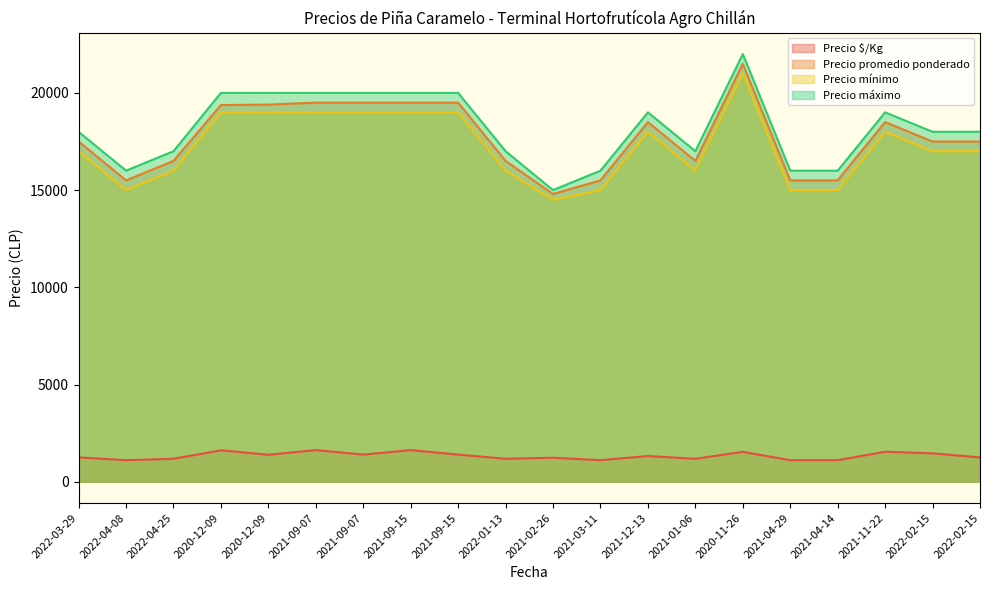

What is the minimum value shown in the chart?

1107